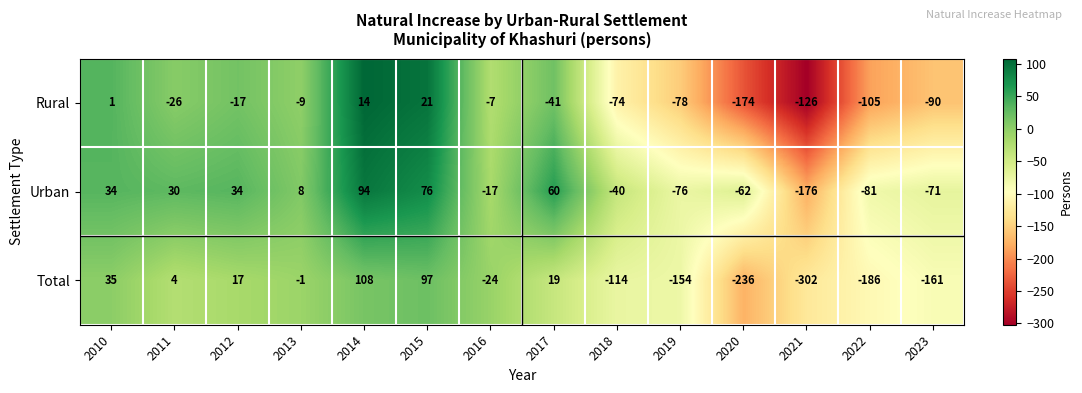

The Urban series shows -176 at 2021. True or false?

True